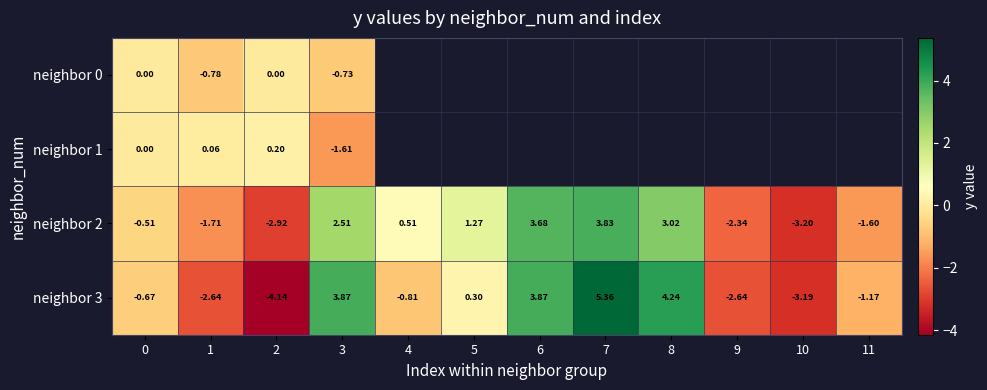

What is the average value of the neighbor 3 series?

0.2